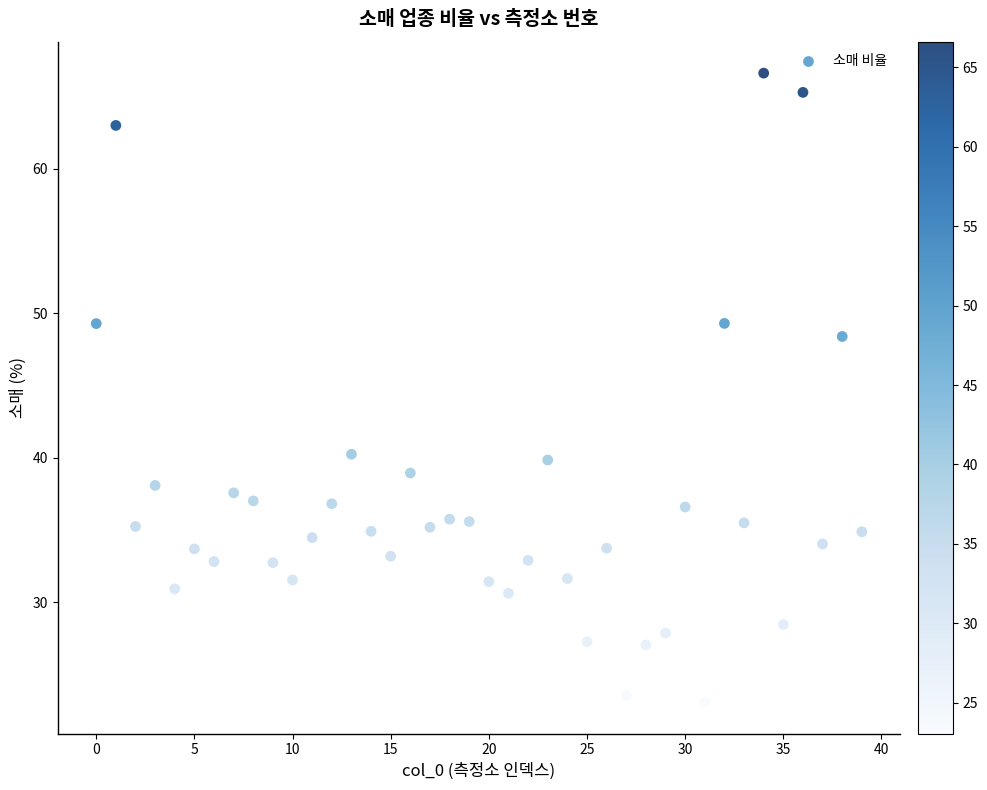

What is the range of Y values (max minus min)?

43.5